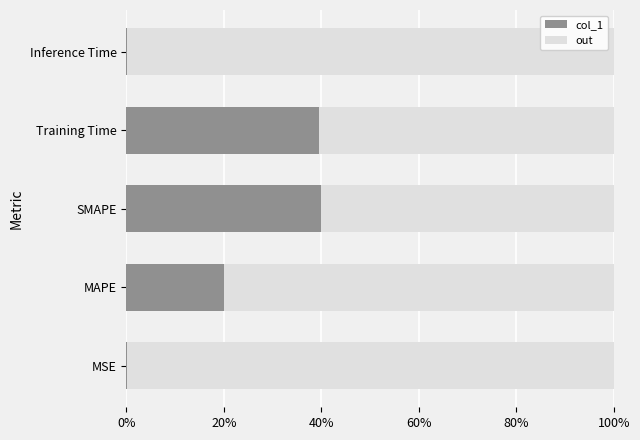

What are all the series names shown in the legend?

col_1, out